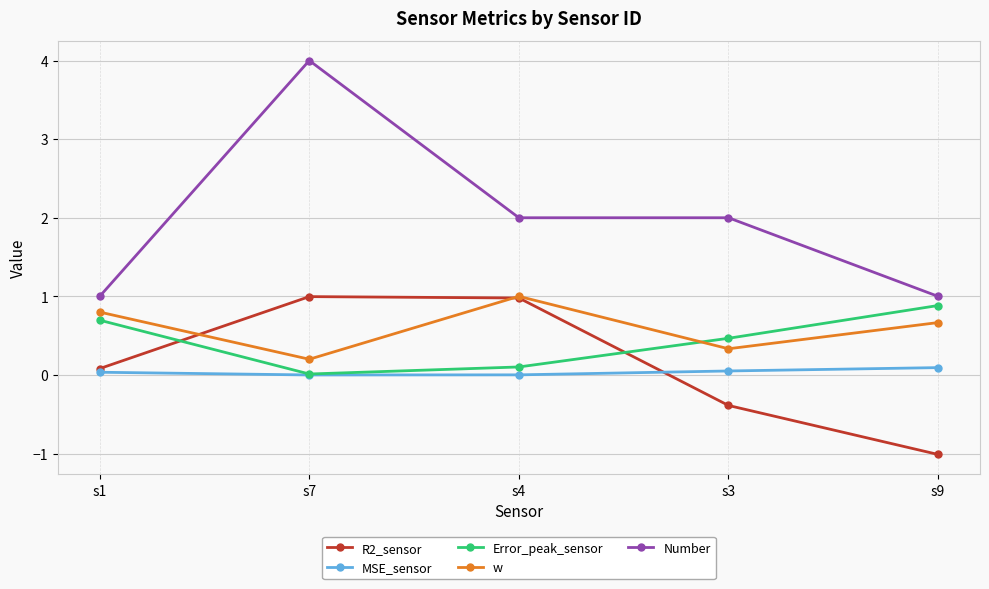

What is the approximate value of Error_peak_sensor at s9?

0.9